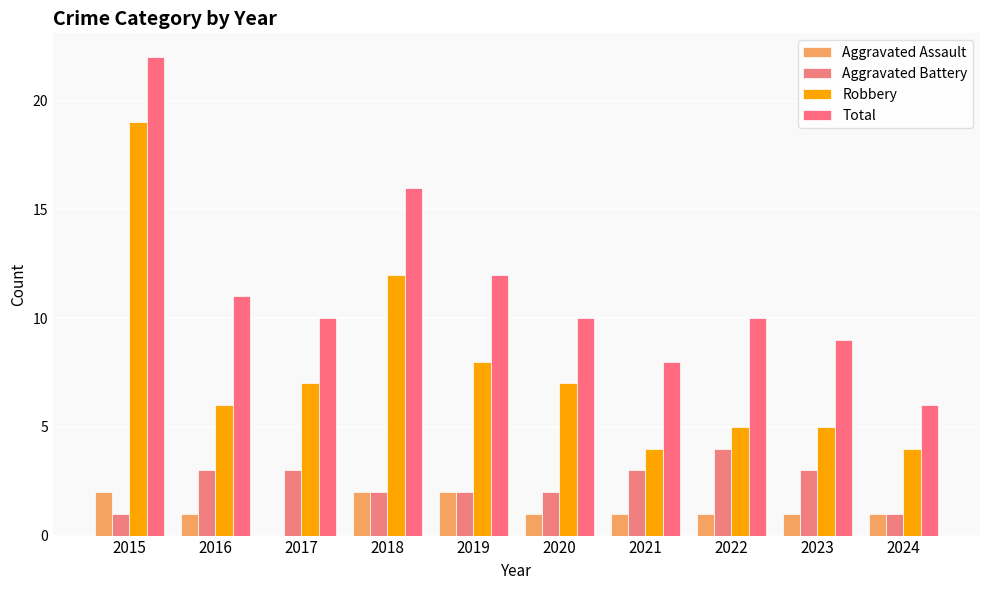

What is the value of the Aggravated Battery bar at the 9th from the left?

3